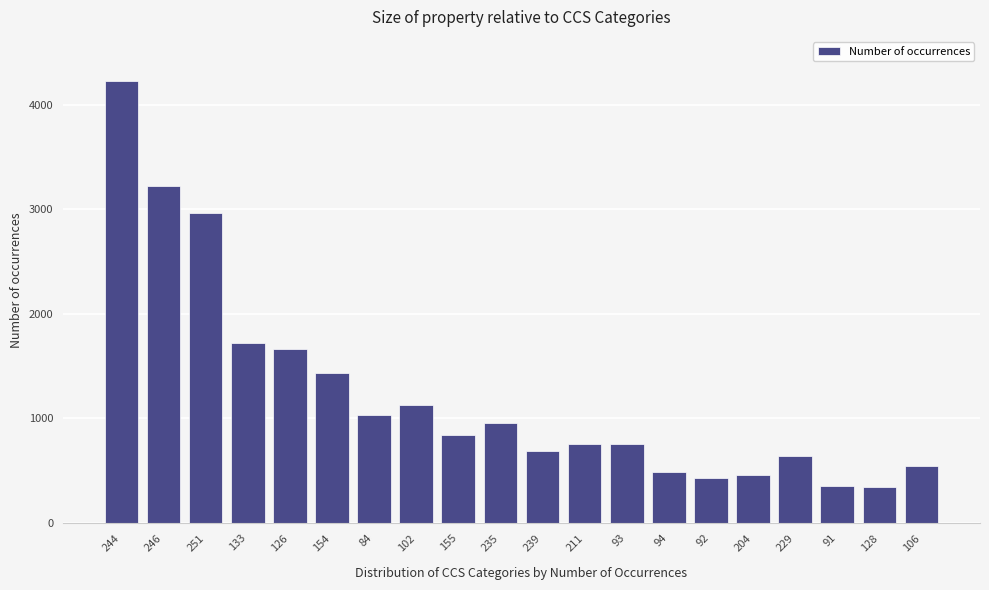

What is the sum of all values?

24651